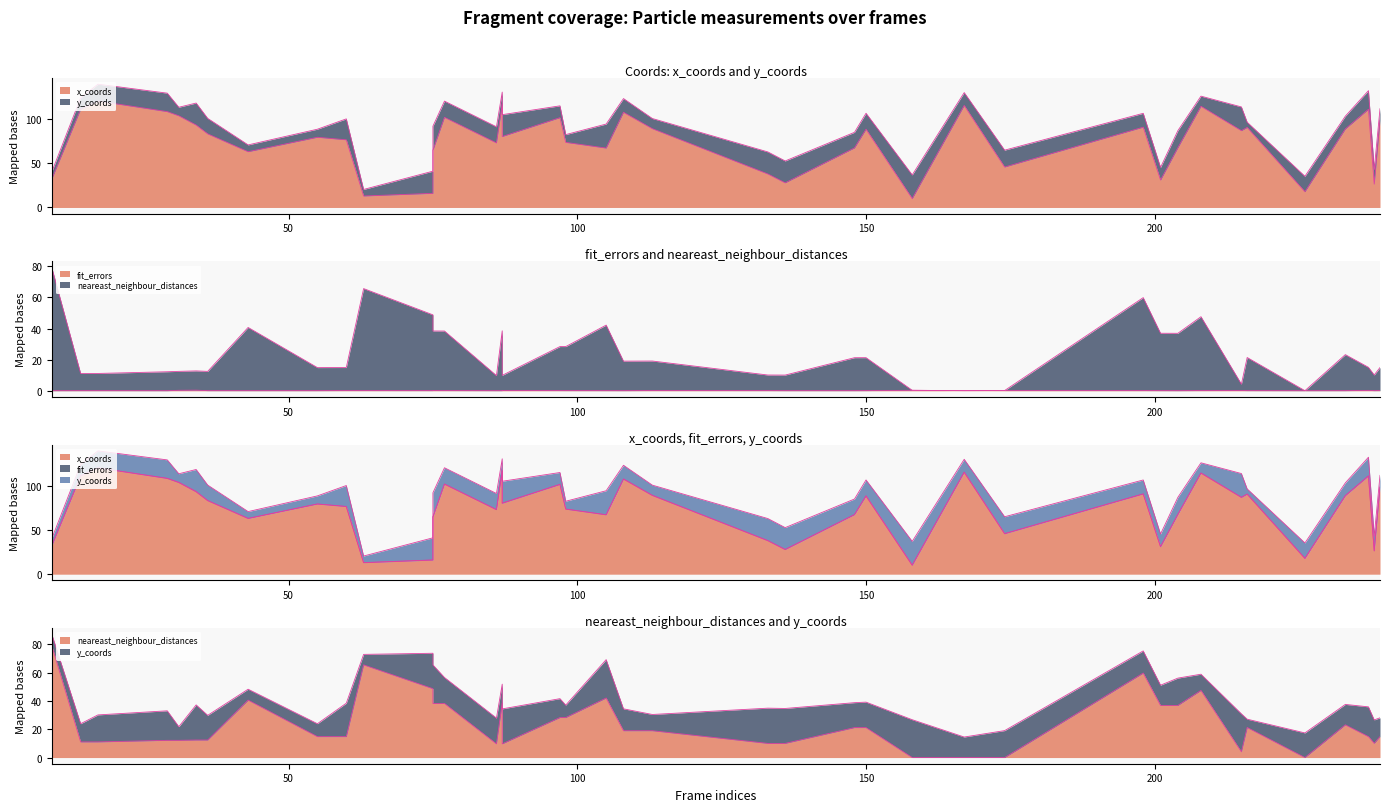

How many lines are shown in the chart?

4